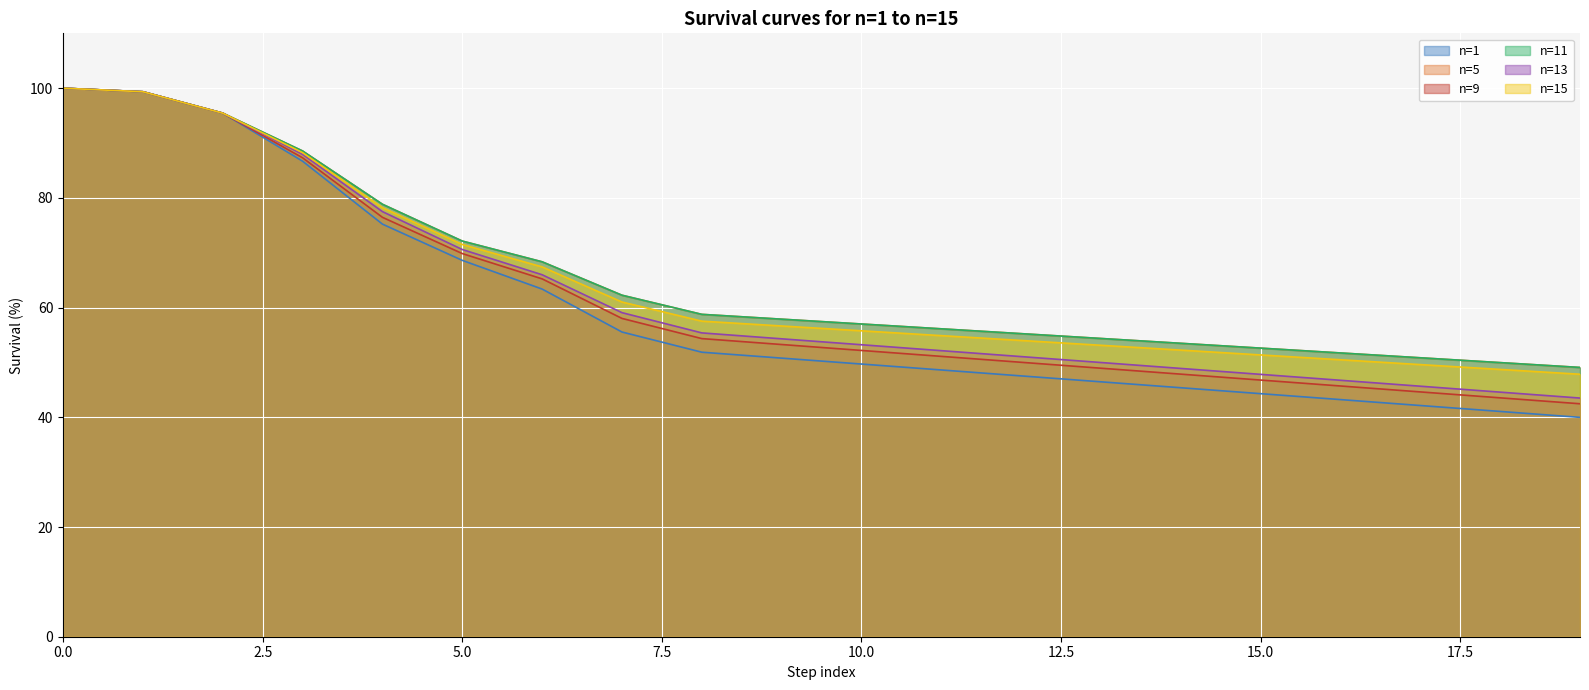

What position from the left is 17.5?

8